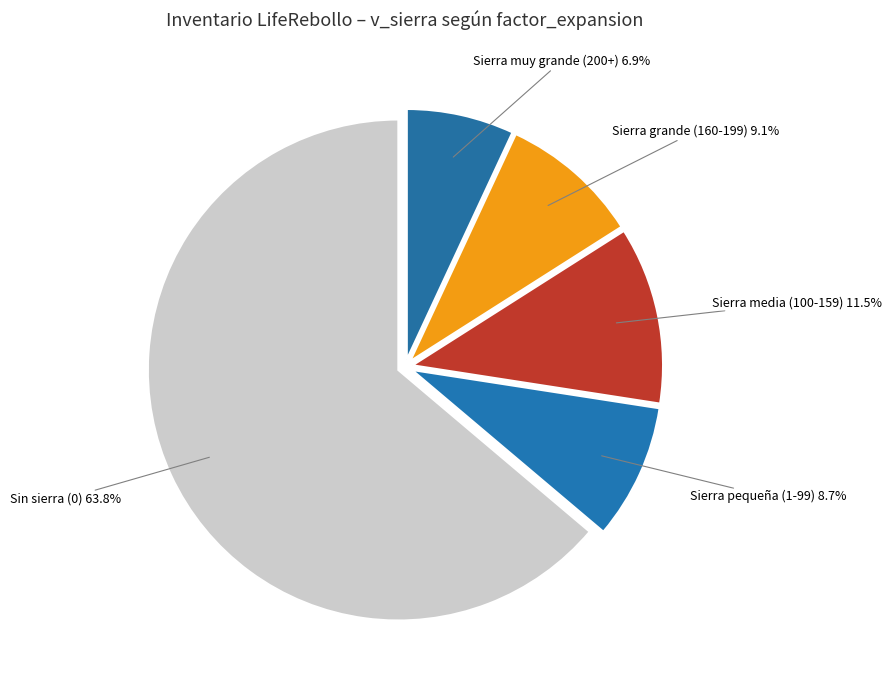

What is the smallest slice in the pie chart?

Sierra muy grande (200+)